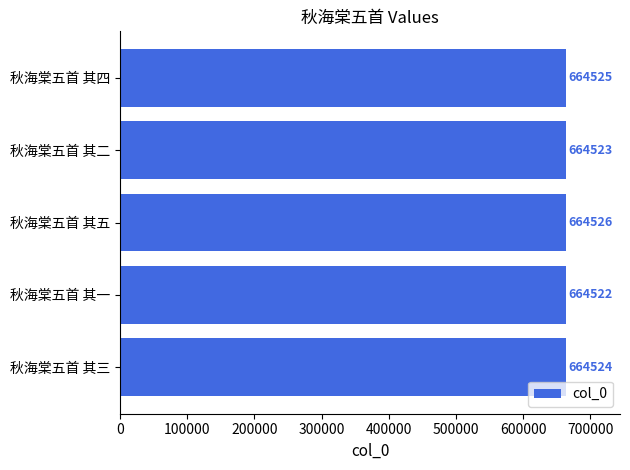

True or false: the data shows 664522 at 秋海棠五首 其一.

True